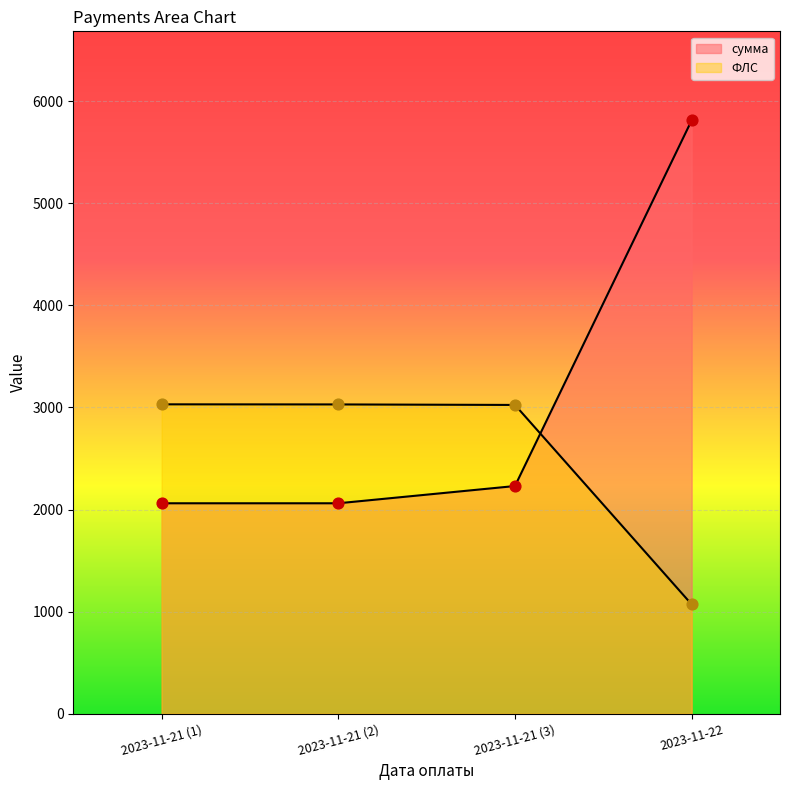

At which category is the sum across all series the highest?

2023-11-22